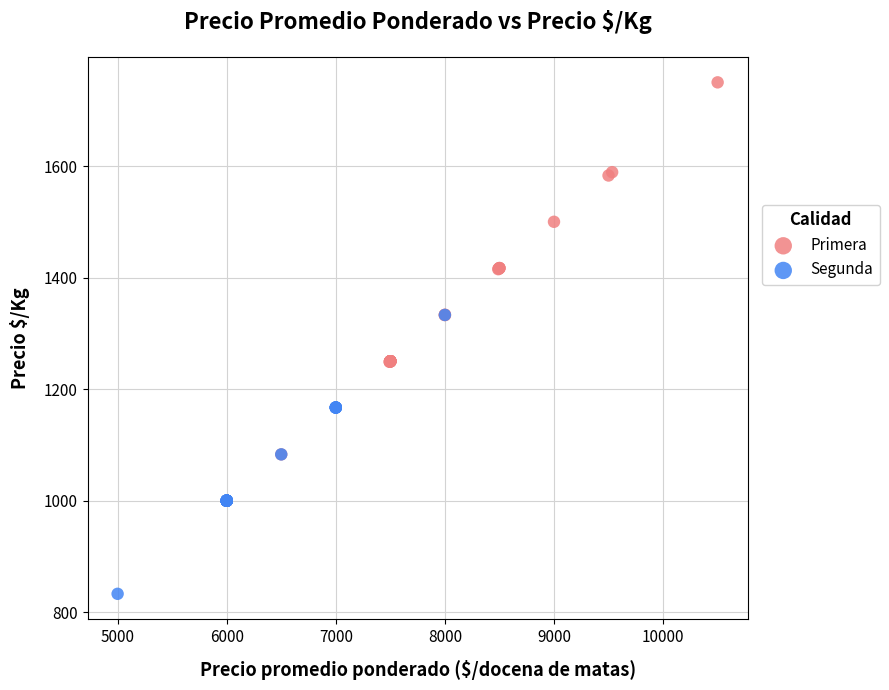

What are all the series names shown in the legend?

Primera, Segunda